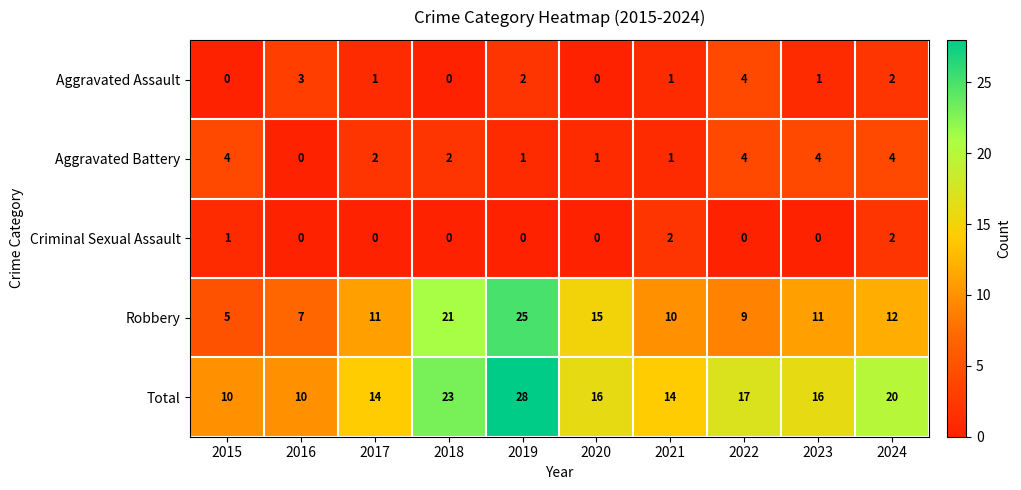

Which category has the highest value in the Aggravated Assault series?

2022